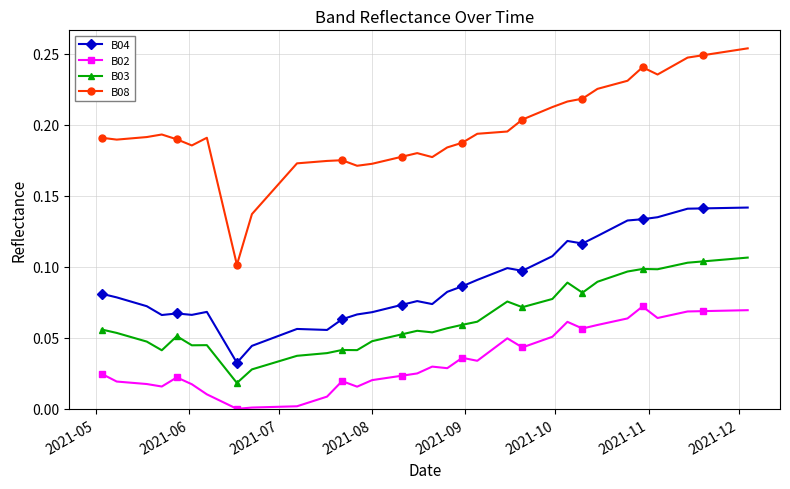

Which series has the largest total across all categories?

B08